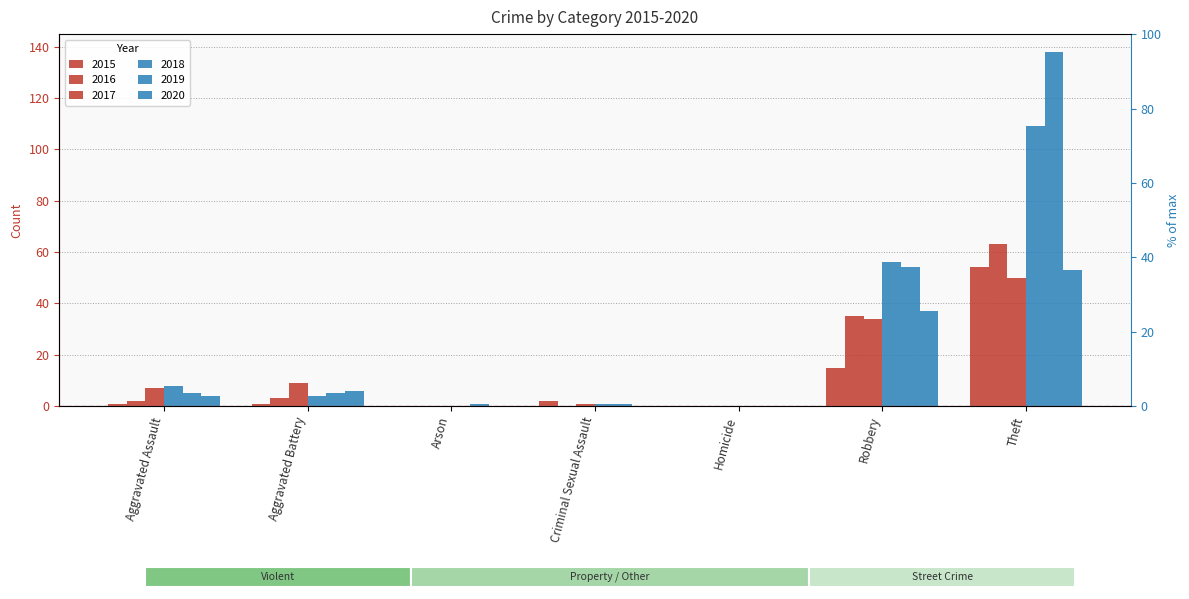

List the labels in order of 2018 value, largest first.

Theft, Robbery, Aggravated Assault, Aggravated Battery, Criminal Sexual Assault, Arson, Homicide